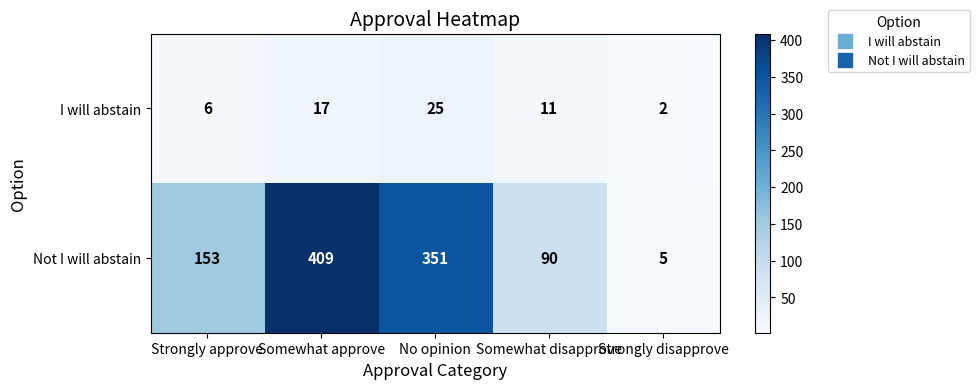

Read the I will abstain value at Strongly approve, to the nearest 10.

10